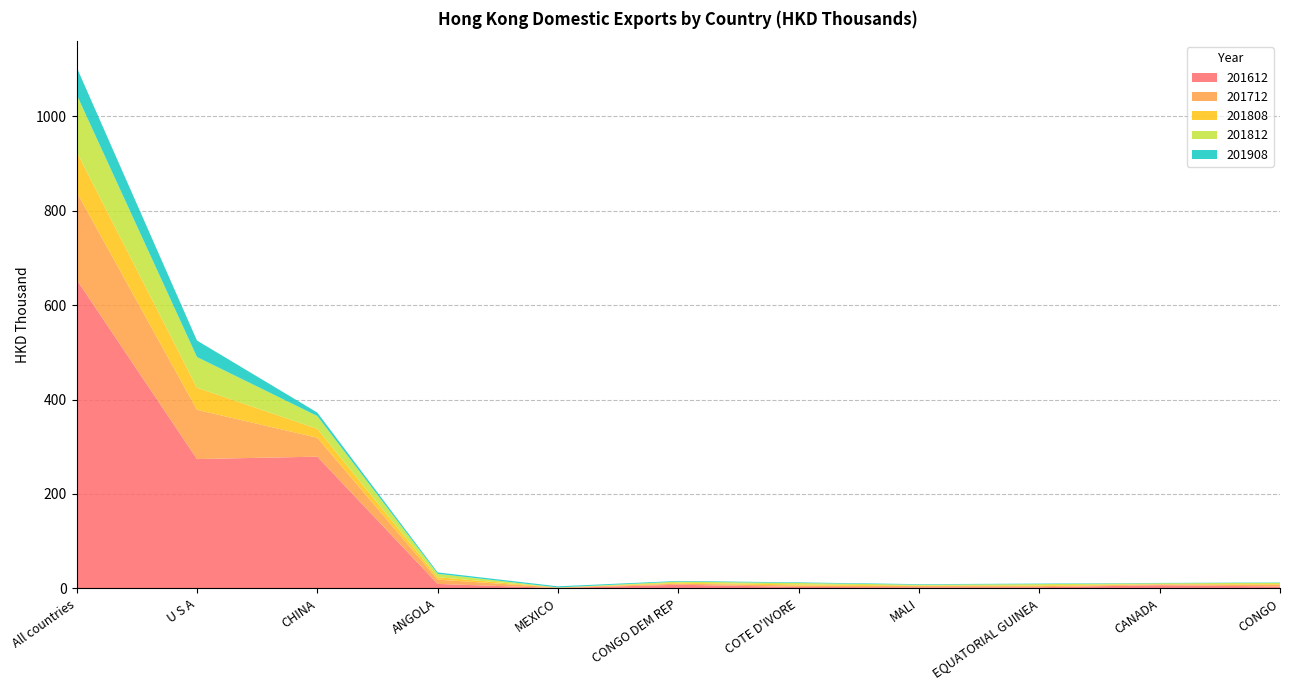

Reading left to right, extract all data points from this chart.

201612: 653.9	274.0	279.0	9.5	0.9	7.8	3.2	2.5	2.6	6.8	4.2
201712: 185.4	104.2	40.1	9.1	1.0	2.3	3.0	2.5	2.3	1.5	3.9
201808: 85.4	46.7	18.9	5.2	0.1	1.8	2.4	1.2	1.7	0.9	1.3
201812: 120.9	65.1	27.1	7.1	0.1	2.5	3.0	1.8	2.7	1.7	2.5
201908: 58.0	34.9	7.4	3.0	2.4	1.5	1.3	1.2	1.1	0.8	0.8